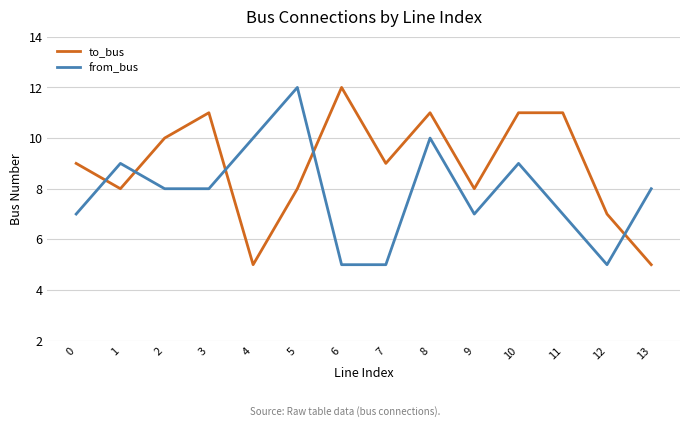

Which series changed the most between 1 and 2?

to_bus